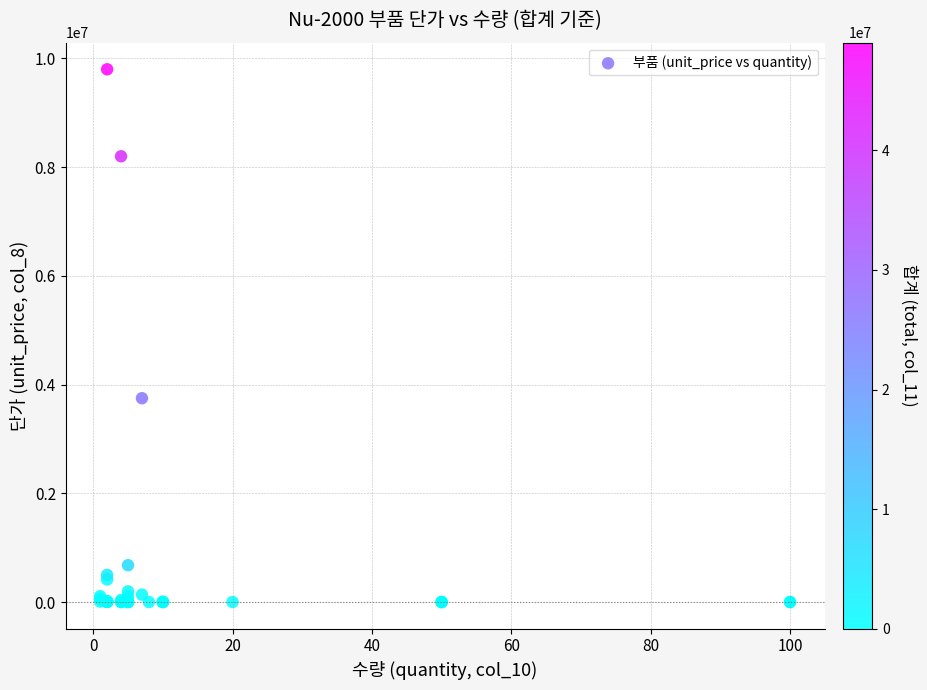

What Y value in the scatter plot is closest to 4900000?

3750000